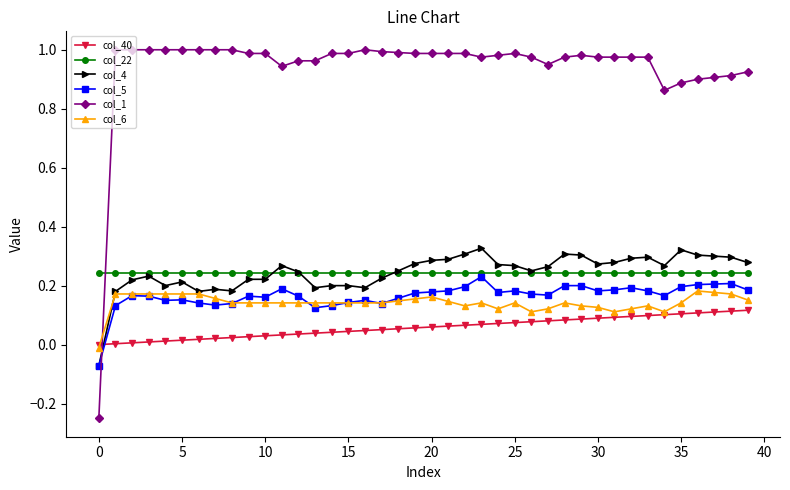

How many col_4 values are between 0 and 1?

39